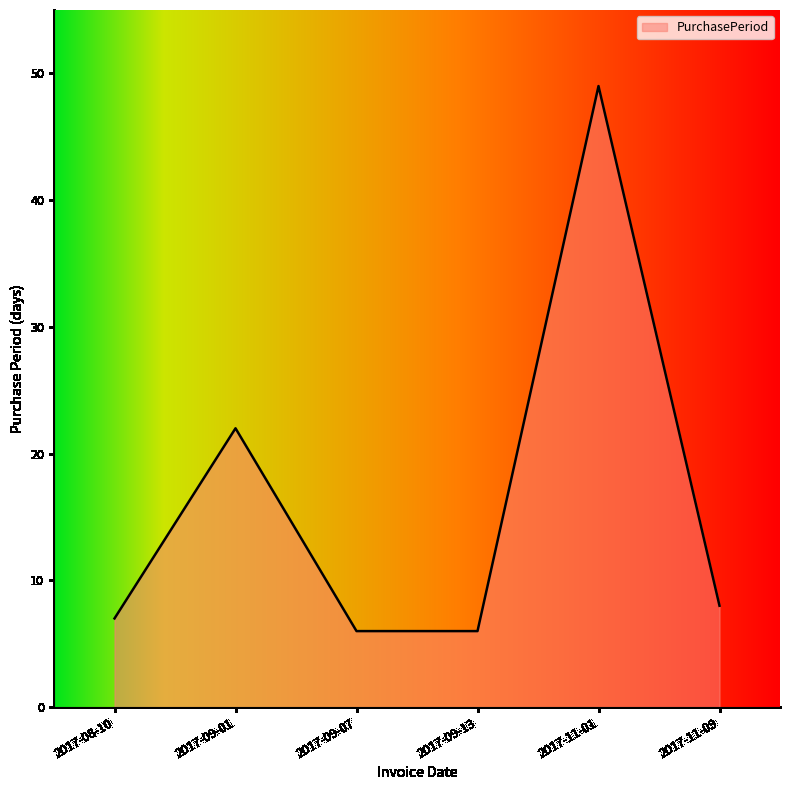

Approximately how many times larger is the value at 2017-09-01 compared to 2017-09-13?

3.7